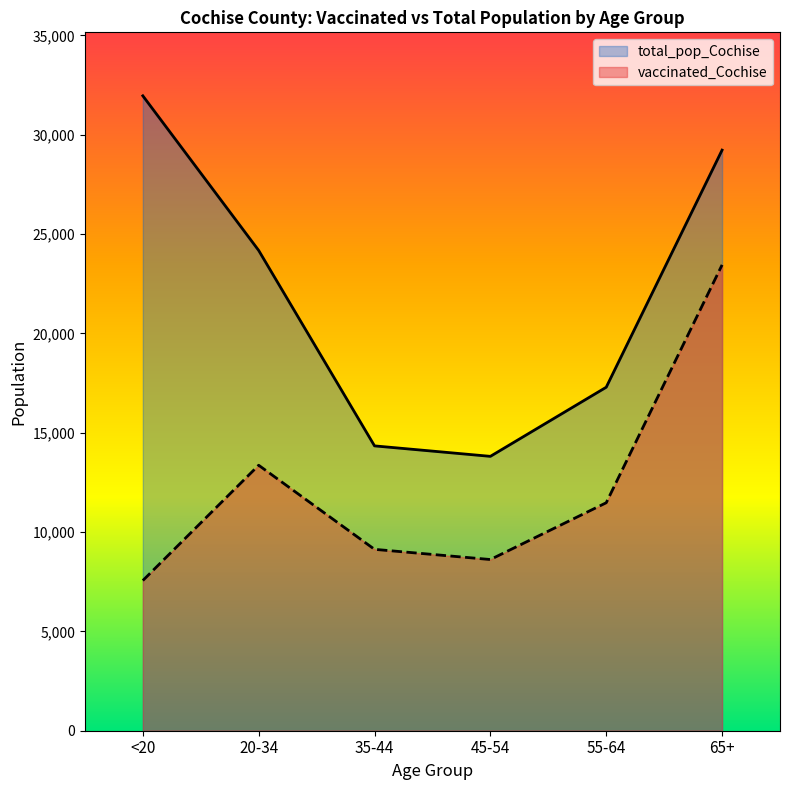

True or false: total_pop_Cochise and vaccinated_Cochise intersect in this chart.

False